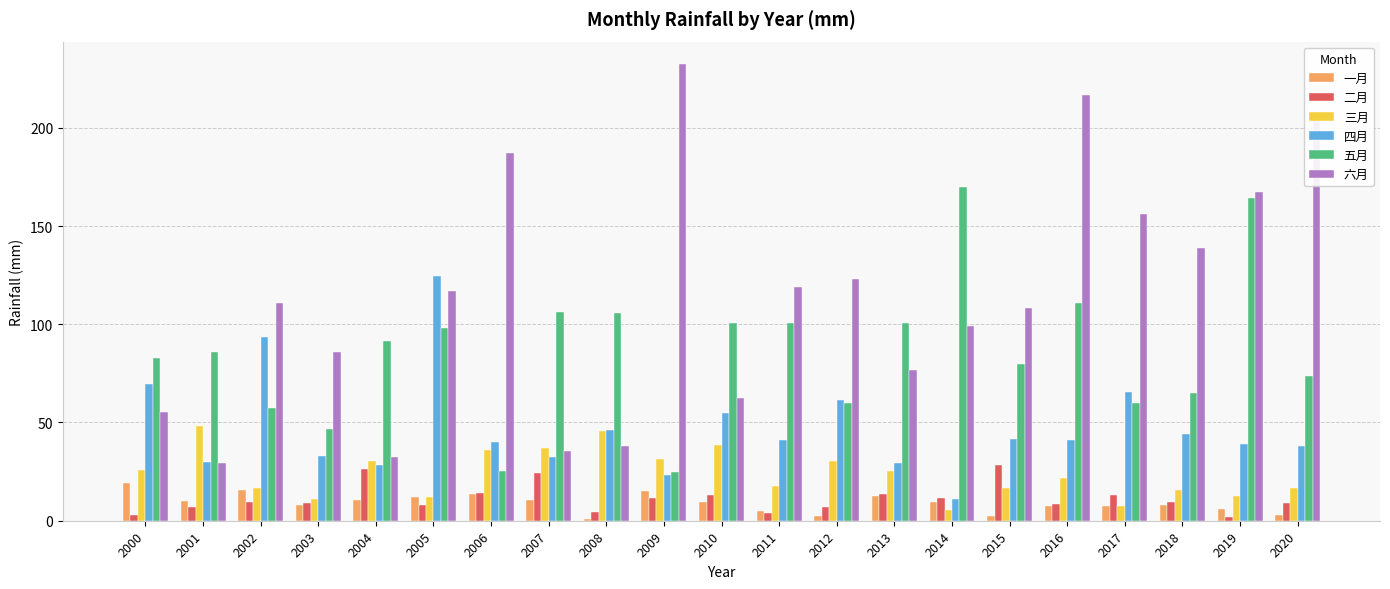

The value of 五月 at 2003 is 46.6. True or false?

True